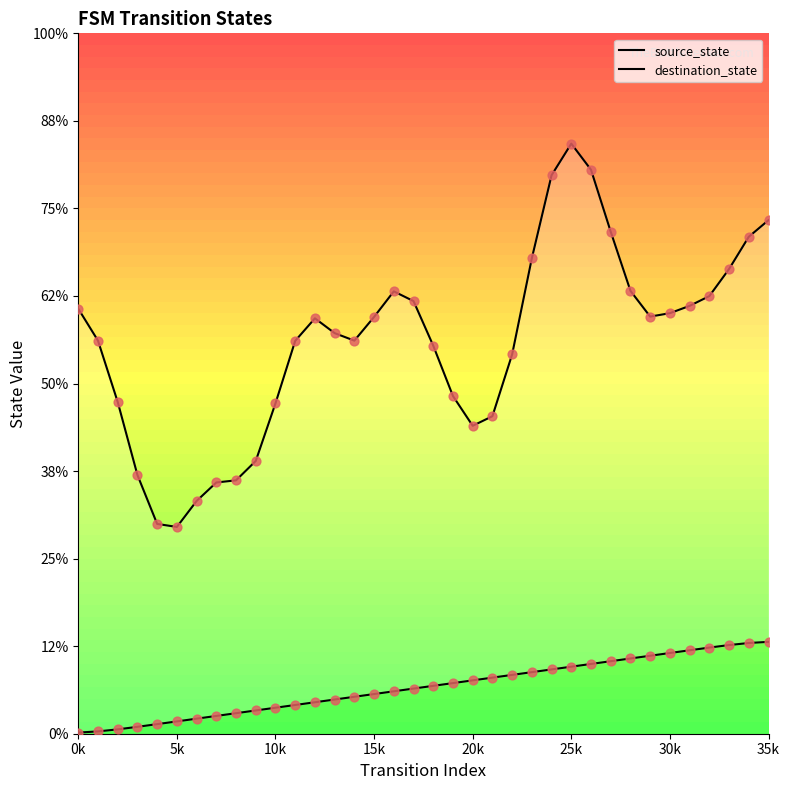

At how many categories does at least one series exceed 12?

36